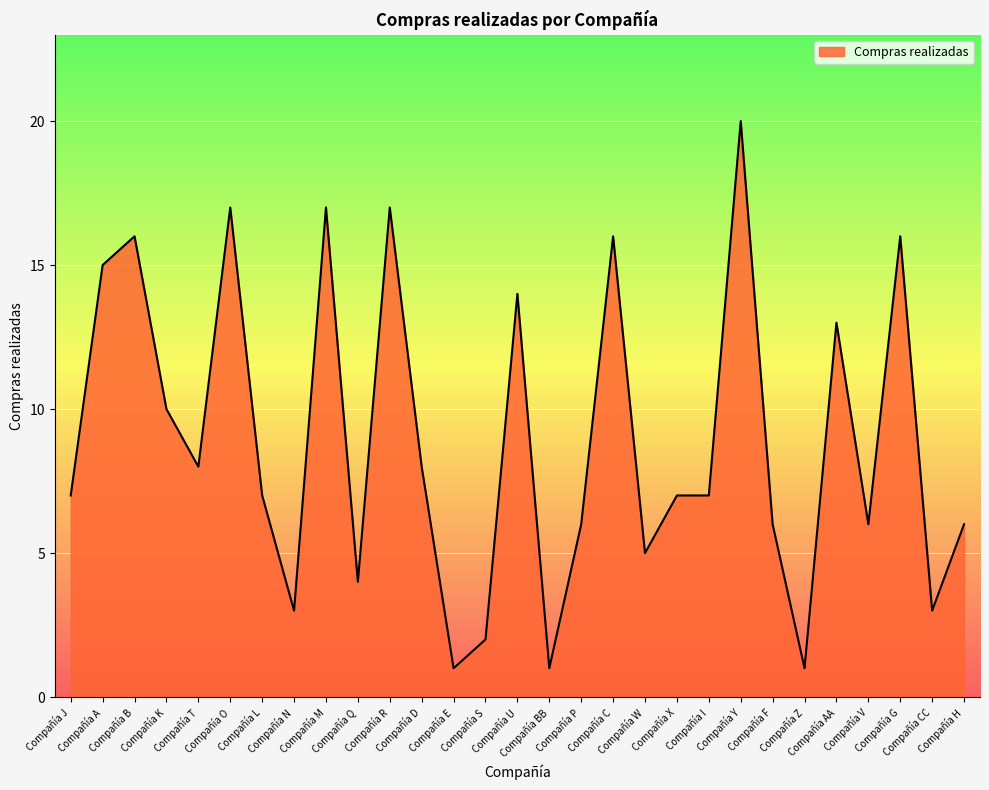

Reading right to left, what are all the values shown in this chart?

Compañía H=6	Compañía CC=3	Compañía G=16	Compañía V=6	Compañía AA=13	Compañía Z=1	Compañía F=6	Compañía Y=20	Compañía I=7	Compañía X=7	Compañía W=5	Compañía C=16	Compañía P=6	Compañía BB=1	Compañía U=14	Compañía S=2	Compañía E=1	Compañía D=8	Compañía R=17	Compañía Q=4	Compañía M=17	Compañía N=3	Compañía L=7	Compañía O=17	Compañía T=8	Compañía K=10	Compañía B=16	Compañía A=15	Compañía J=7